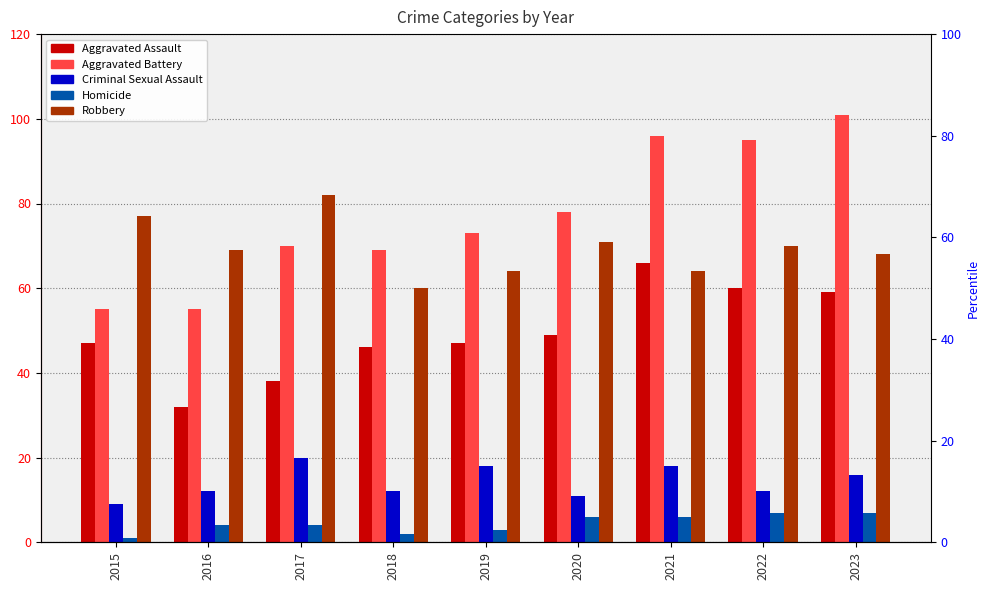

Which category has the lowest value in the Aggravated Assault series?

2016